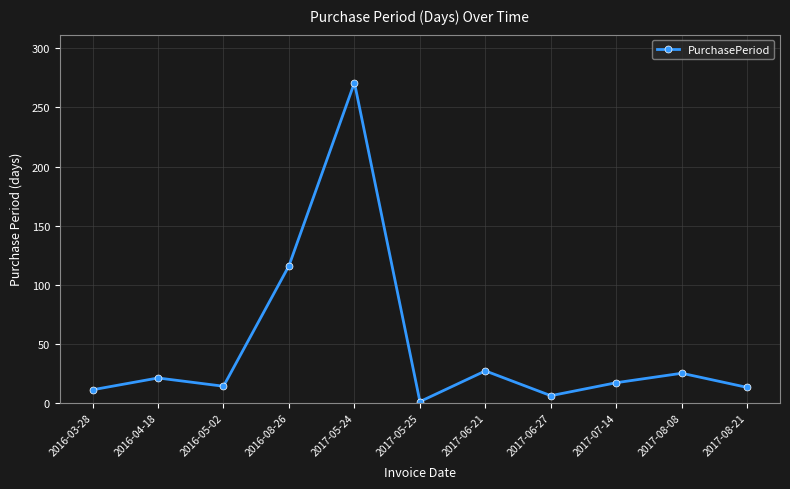

The chart shows a value of 11 at 2016-03-28. True or false?

True